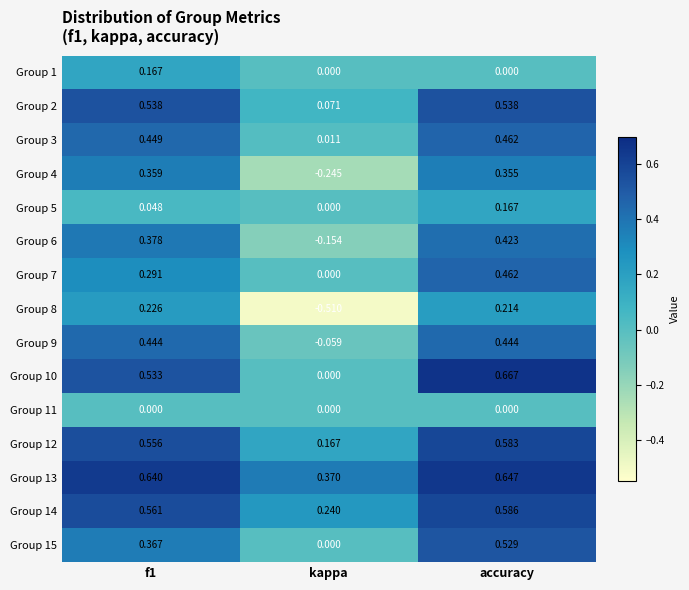

Which series has the widest spread of values?

Group 8